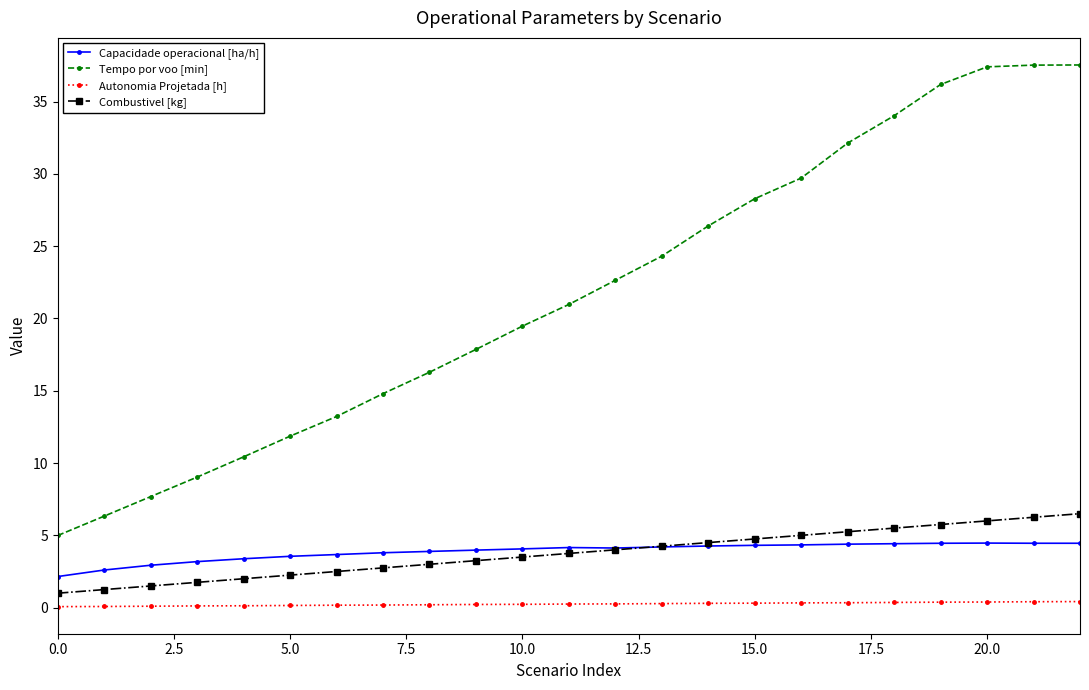

What is the lowest value of the Capacidade operacional [ha/h] series?

2.2